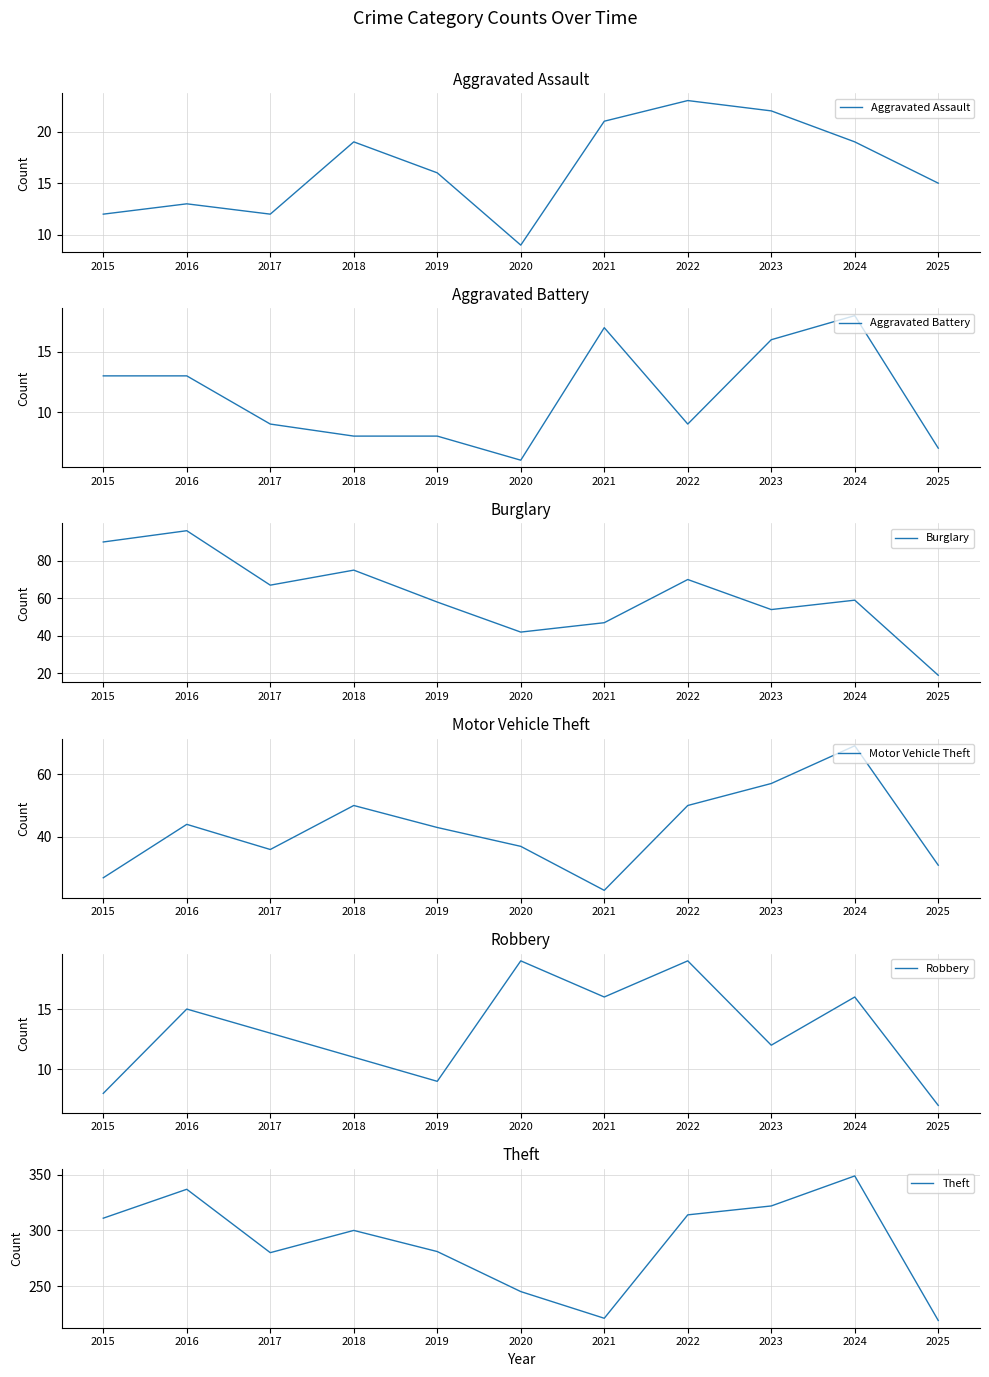

Reading left to right, transcribe all the data shown in this chart.

Aggravated Assault: 12	13	12	19	16	9	21	23	22	19	15
Aggravated Battery: 13	13	9	8	8	6	17	9	16	18	7
Burglary: 90	96	67	75	58	42	47	70	54	59	19
Motor Vehicle Theft: 27	44	36	50	43	37	23	50	57	69	31
Robbery: 8	15	13	11	9	19	16	19	12	16	7
Theft: 311	337	280	300	281	245	221	314	322	349	219